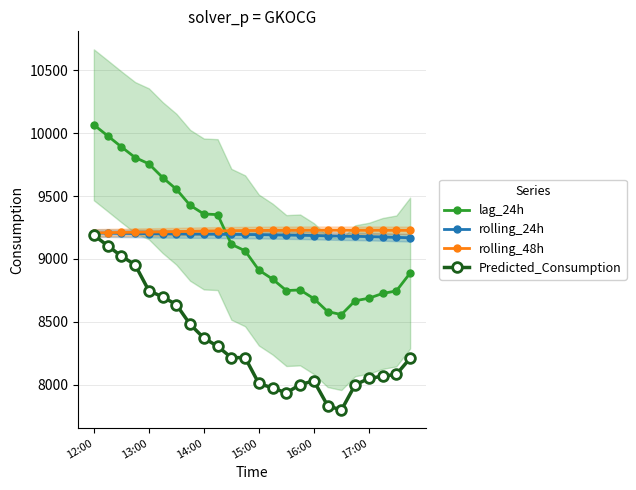

The value of lag_24h at 14 is 8748.0. True or false?

True